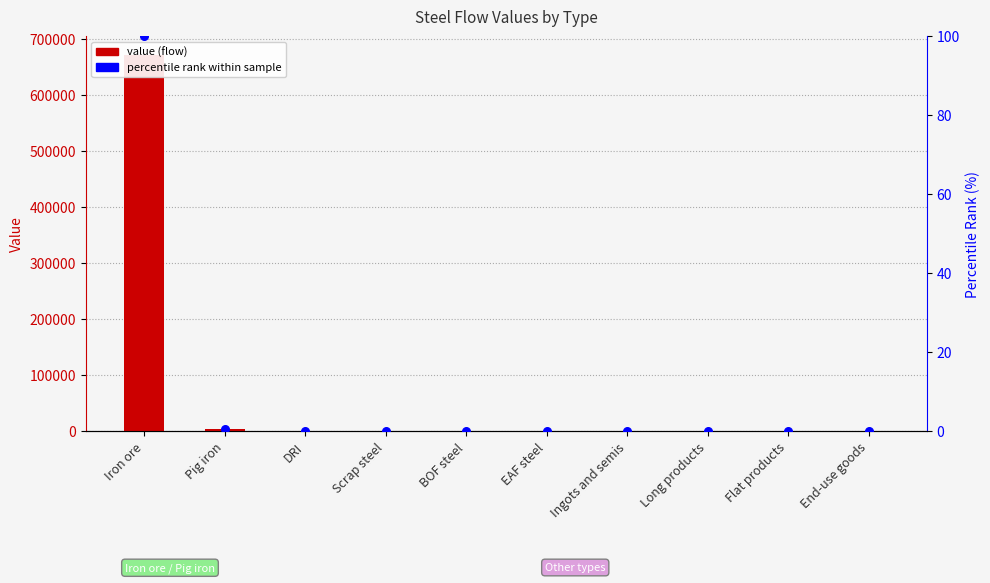

Which series contains the highest Y value?

value (flow)